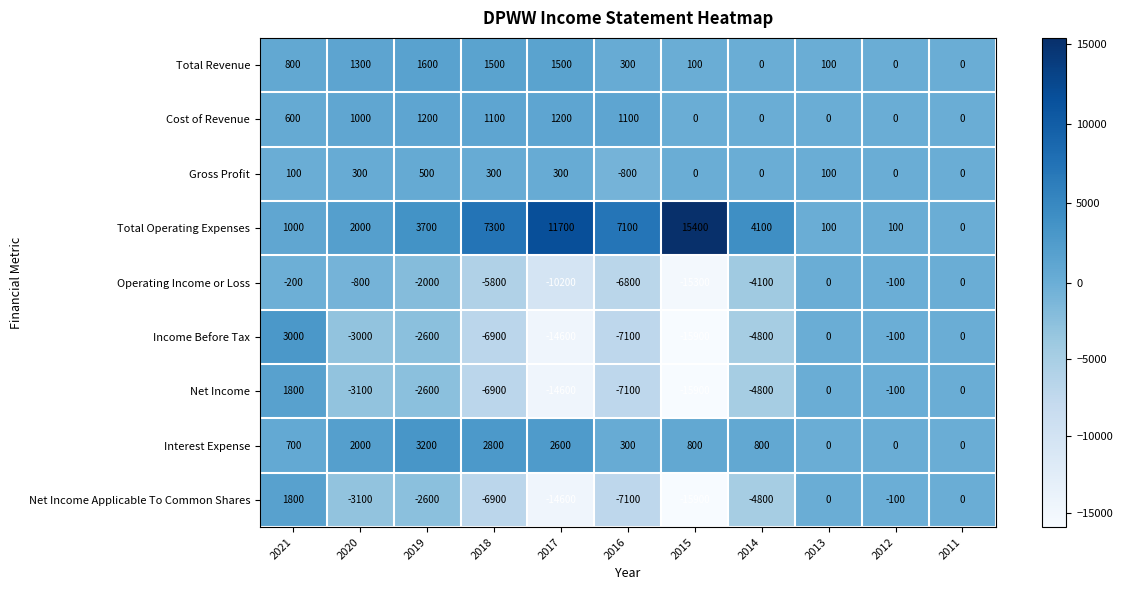

What is the sum of all Operating Income or Loss values?

-45300